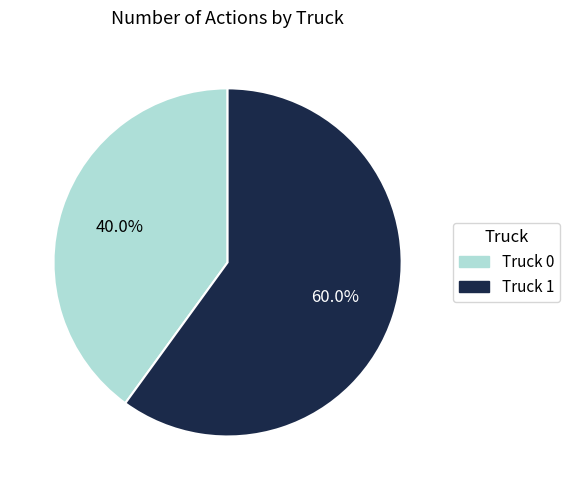

Count the number of slices in the pie.

2